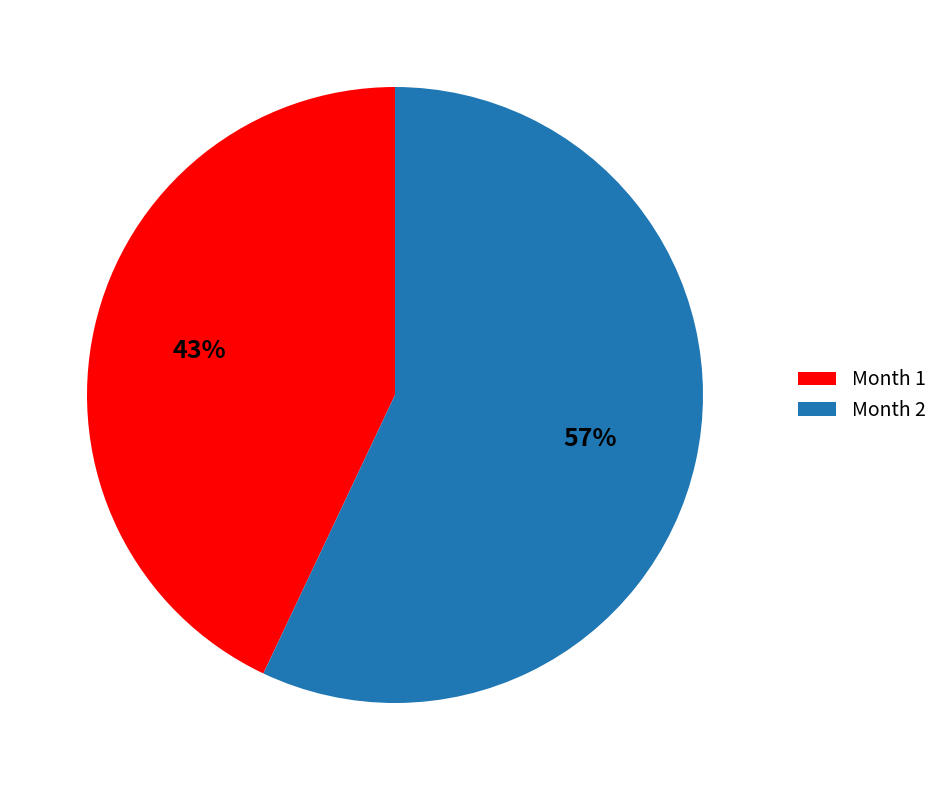

To the nearest percent, what is the combined percentage of Month 1 and Month 2?

100%